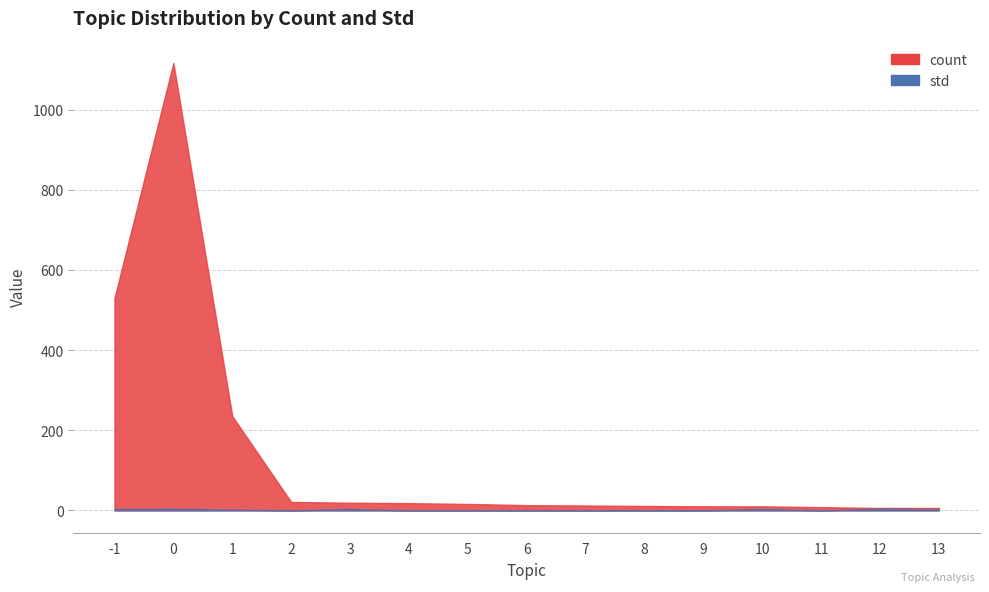

Where is std nearest to the value 2?

1